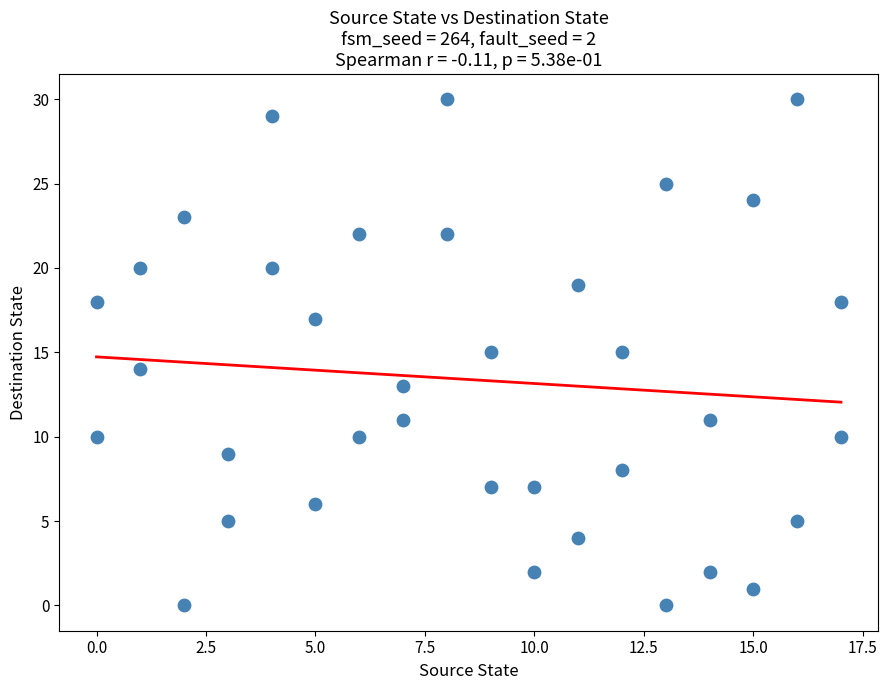

What is the range of Y values (max minus min)?

30